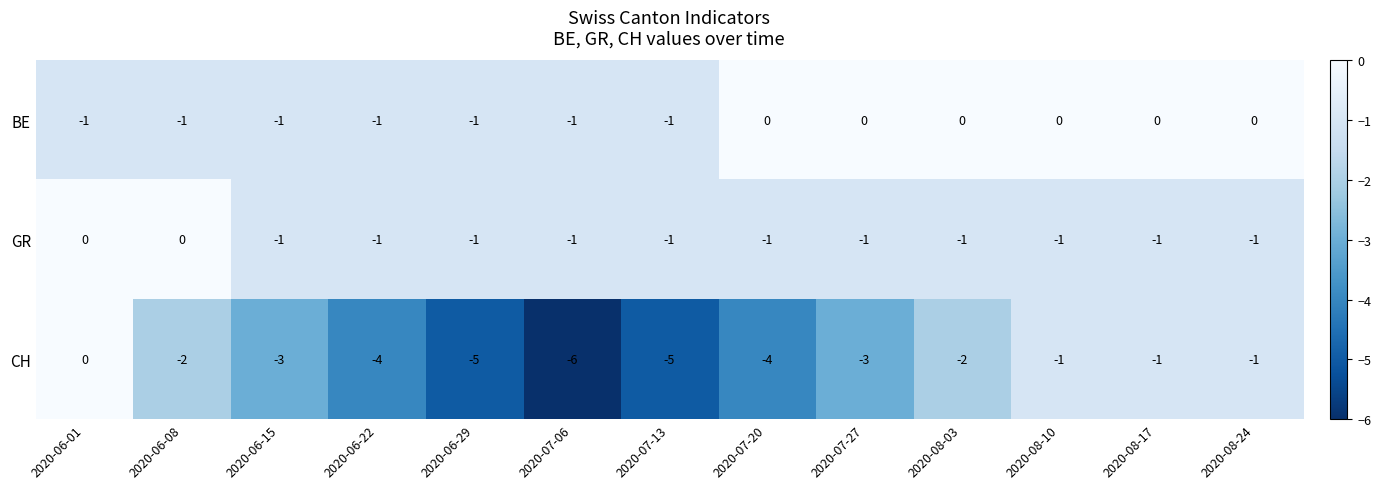

What is the difference between the CH values at 2020-06-01 and 2020-07-27?

3